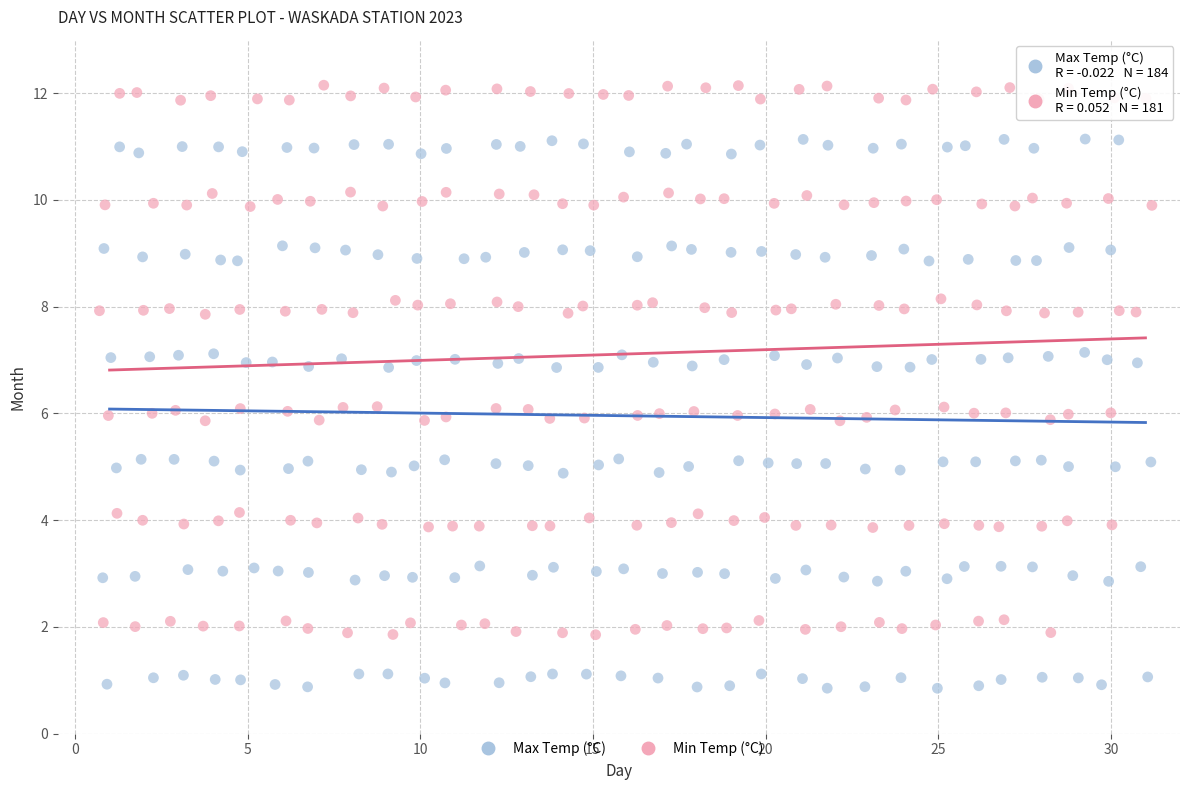

Which series reaches the maximum Y coordinate?

Min Temp (°C)